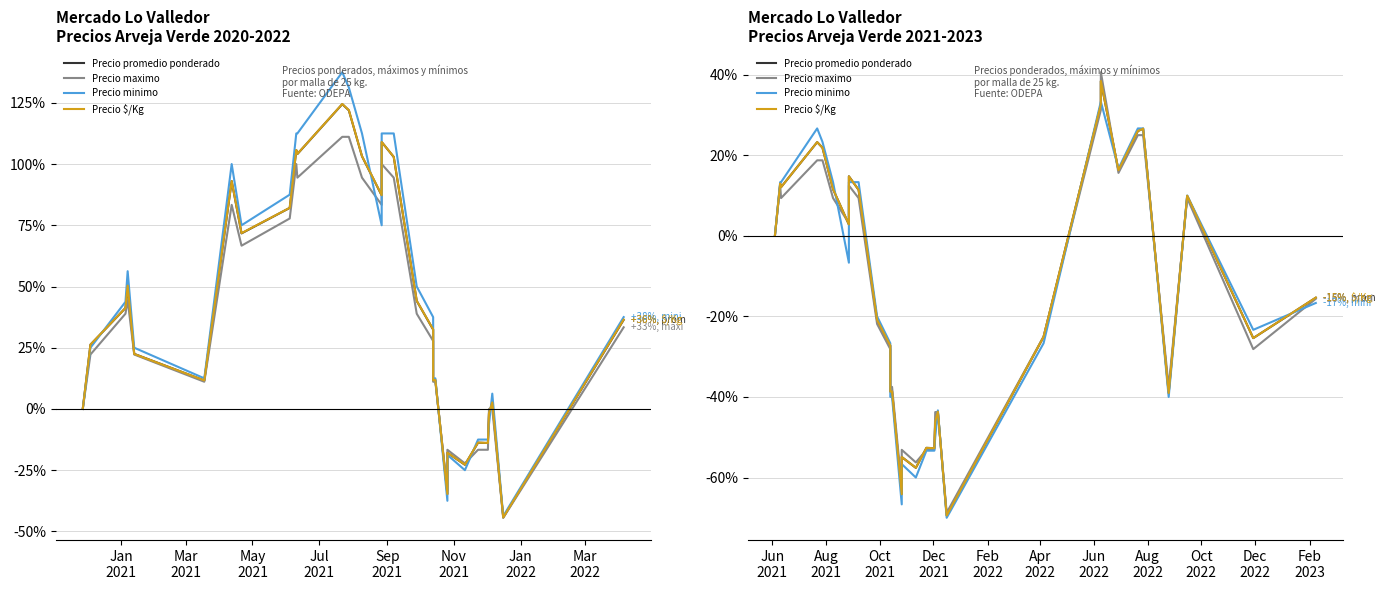

True or false: Precio $/Kg has more than 1 interior local peaks.

True